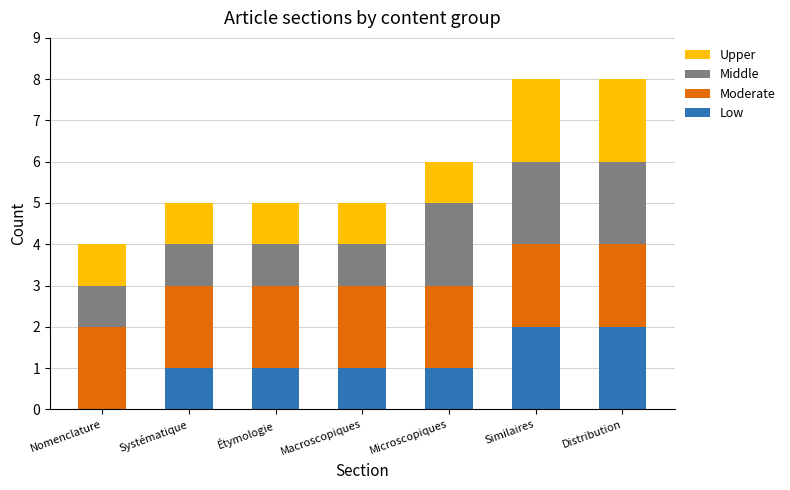

Is it true that Low equals 2 at Distribution?

True